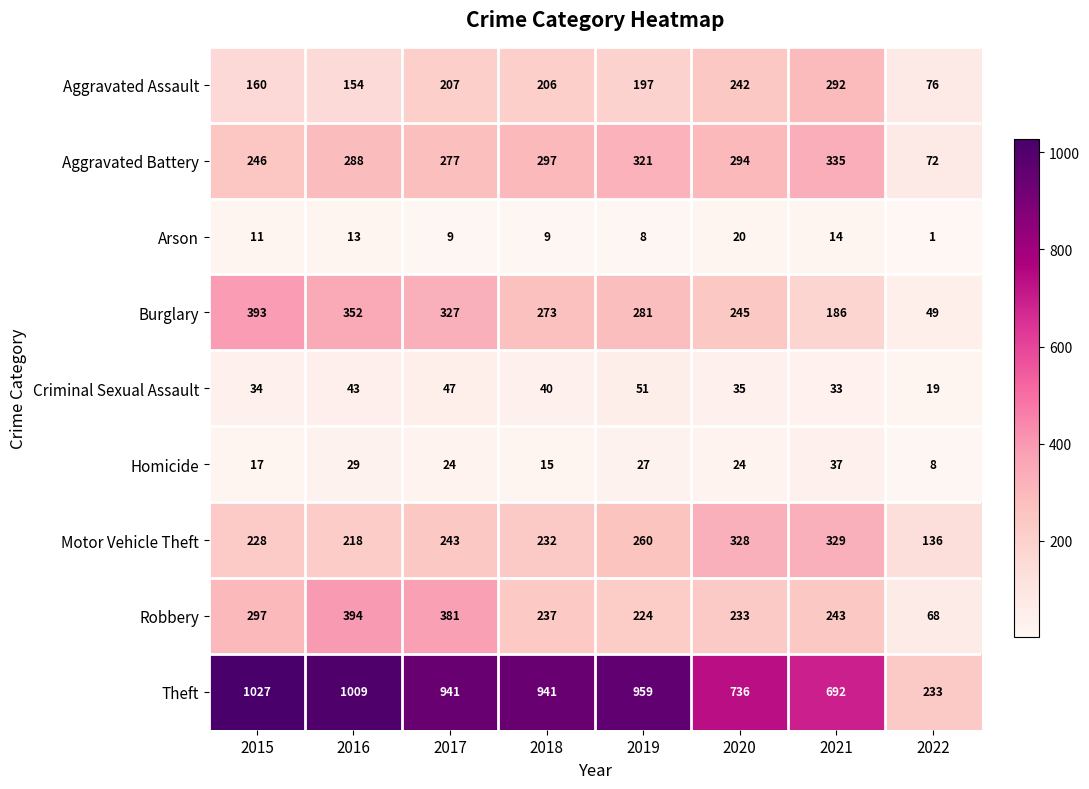

What is the maximum value for Aggravated Battery?

335